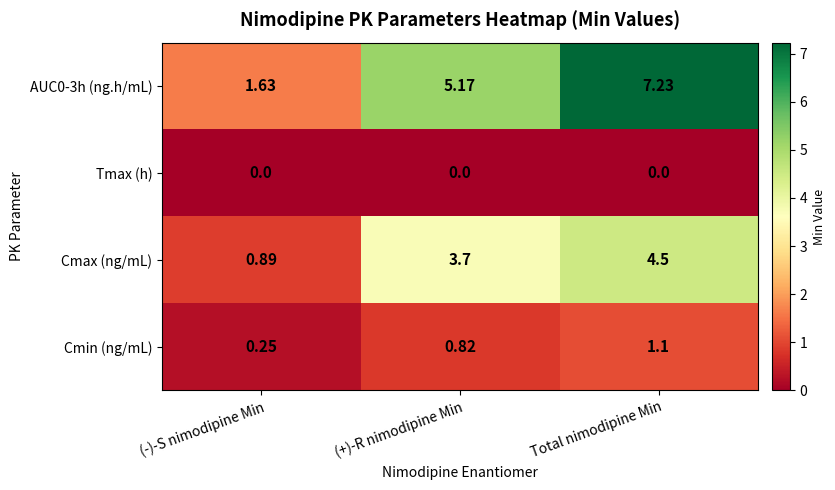

Is the value of Cmax (ng/mL) at Total nimodipine Min greater than the value of Tmax (h) at (+)-R nimodipine Min?

Yes